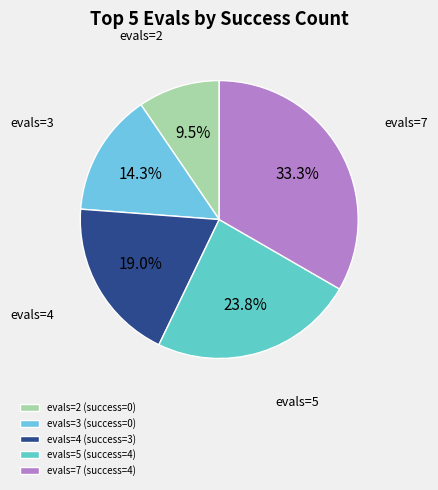

Which slice is the largest?

evals=7 (success=4)